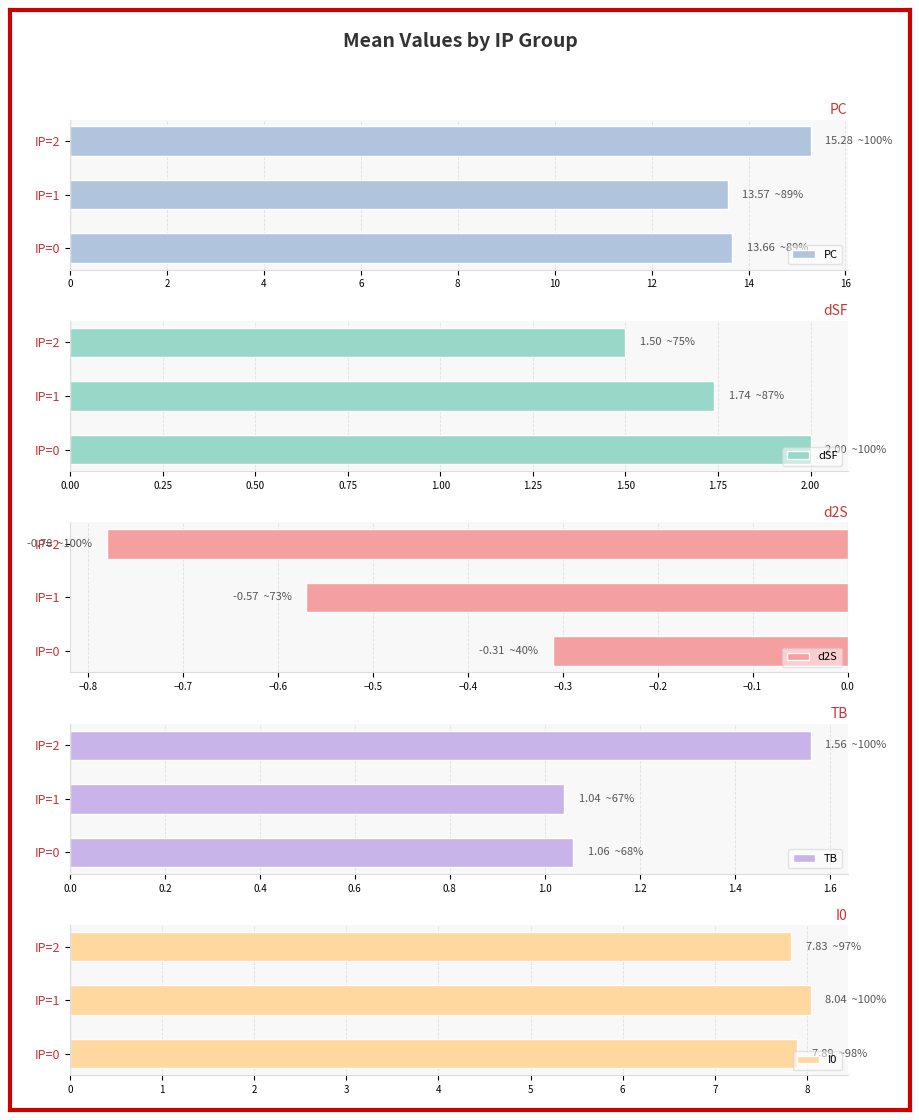

True or false: PC has a value of 13.7 at IP=0.

True